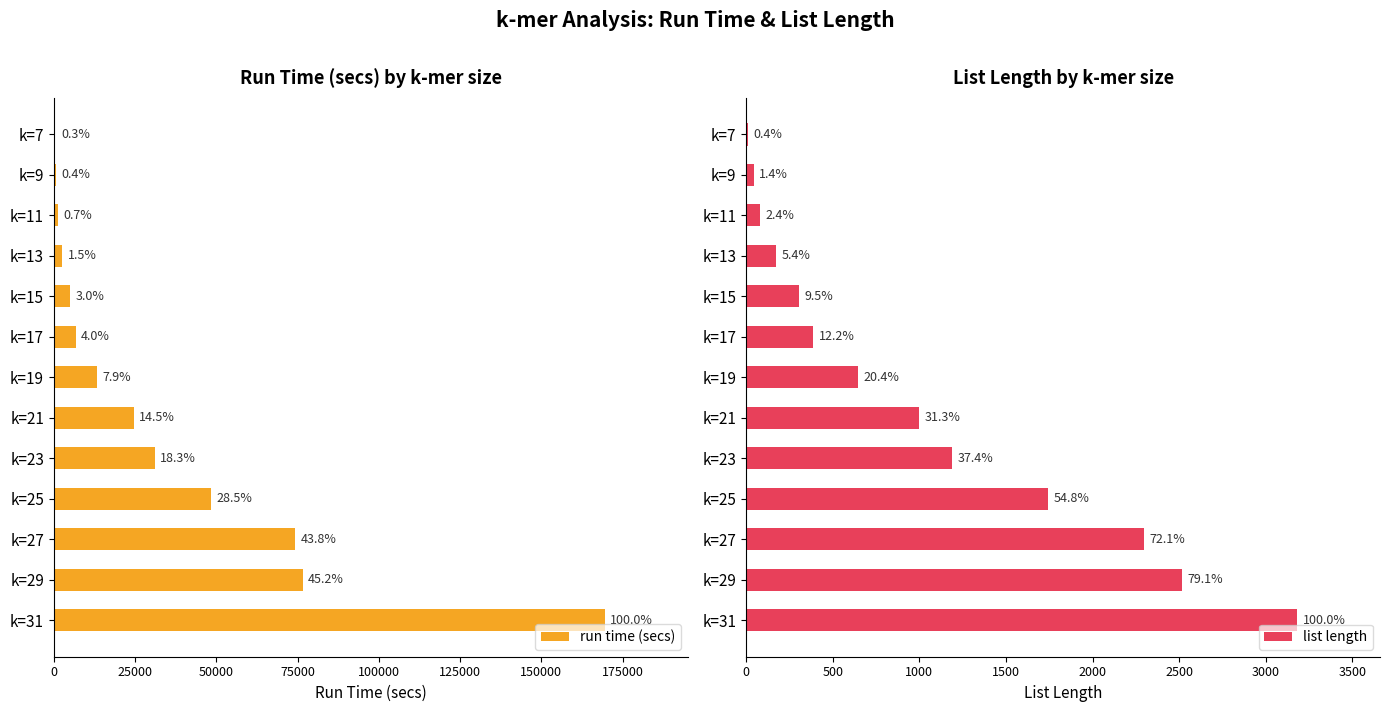

What is the sum of all list length values?

13566.0